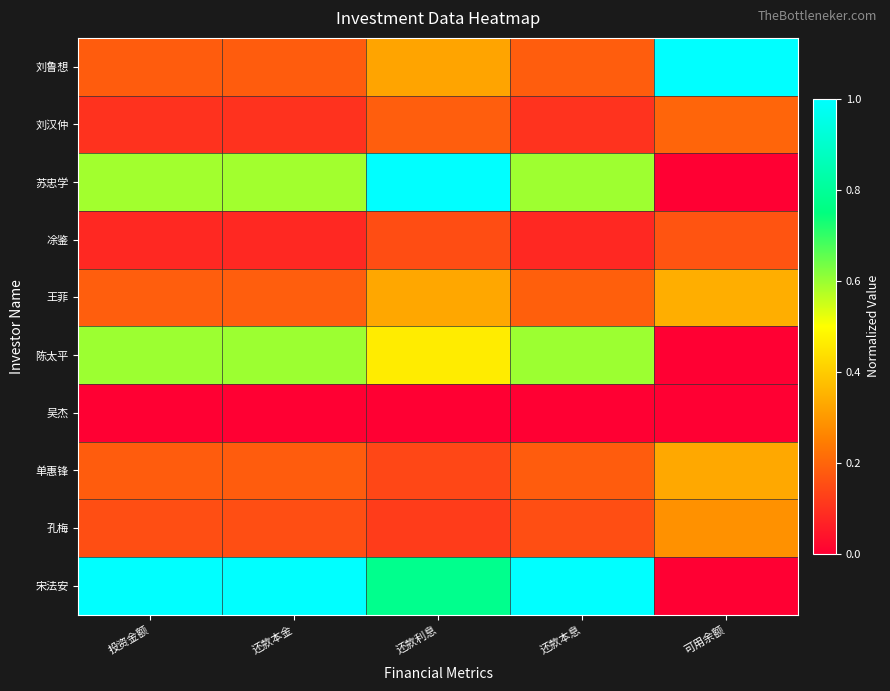

Reading left to right, list all the values displayed in this chart.

刘鲁想: 投资金额=0.2	还款本金=0.2	还款利息=0.3	还款本息=0.2	可用余额=1.0
刘汉仲: 投资金额=0.1	还款本金=0.1	还款利息=0.2	还款本息=0.1	可用余额=0.2
苏忠学: 投资金额=0.6	还款本金=0.6	还款利息=1.0	还款本息=0.6	可用余额=0.0
凃鉴: 投资金额=0.1	还款本金=0.1	还款利息=0.2	还款本息=0.1	可用余额=0.2
王菲: 投资金额=0.2	还款本金=0.2	还款利息=0.3	还款本息=0.2	可用余额=0.3
陈太平: 投资金额=0.6	还款本金=0.6	还款利息=0.5	还款本息=0.6	可用余额=0.0
吴杰: 投资金额=0.0	还款本金=0.0	还款利息=0.0	还款本息=0.0	可用余额=0.0
单惠锋: 投资金额=0.2	还款本金=0.2	还款利息=0.1	还款本息=0.2	可用余额=0.3
孔梅: 投资金额=0.2	还款本金=0.2	还款利息=0.1	还款本息=0.2	可用余额=0.3
宋法安: 投资金额=1.0	还款本金=1.0	还款利息=0.8	还款本息=1.0	可用余额=0.0